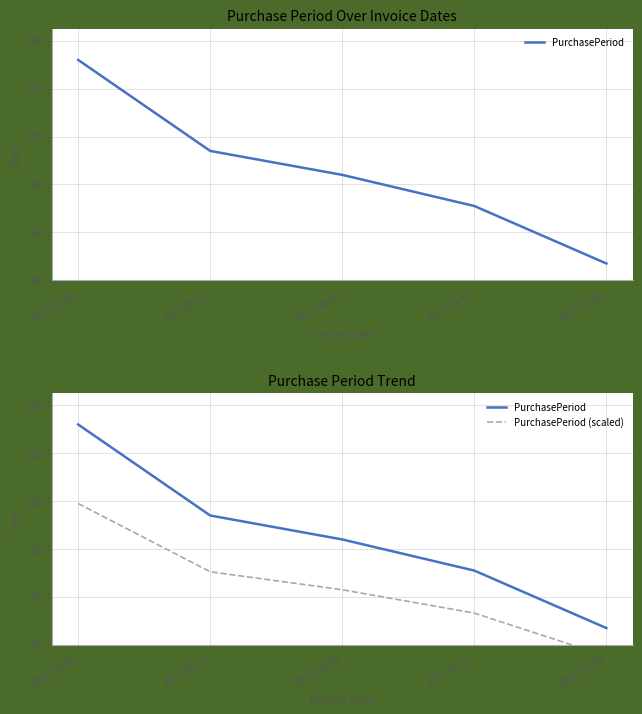

How many categories are shown in the chart?

5